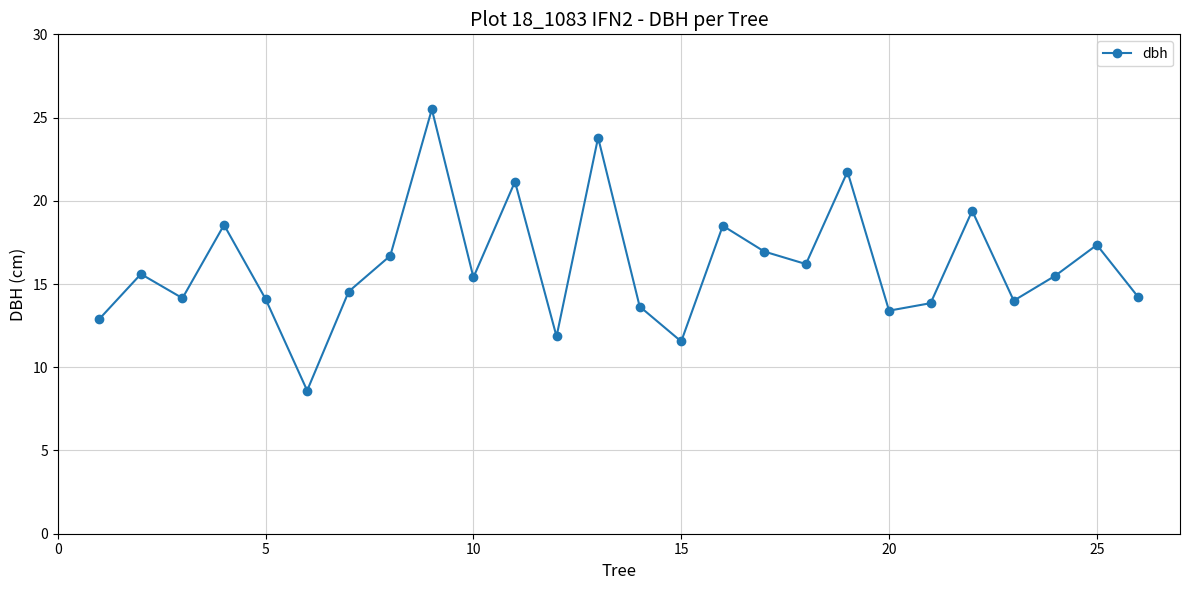

What is the difference between the maximum and minimum values?

16.9